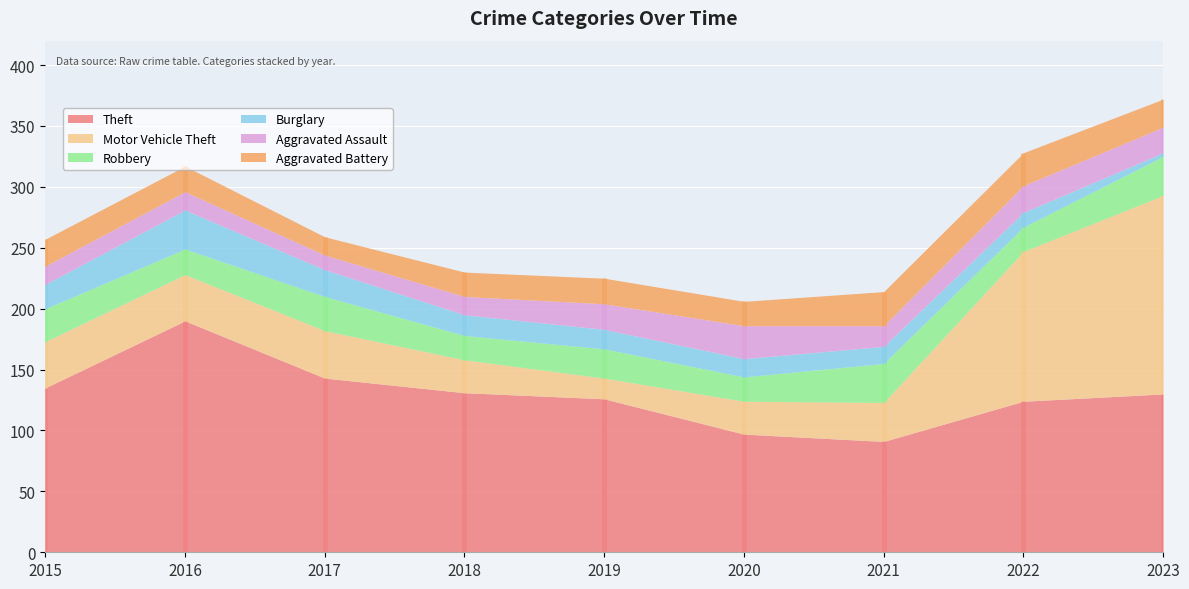

The Theft series shows 47 at 2017. True or false?

False